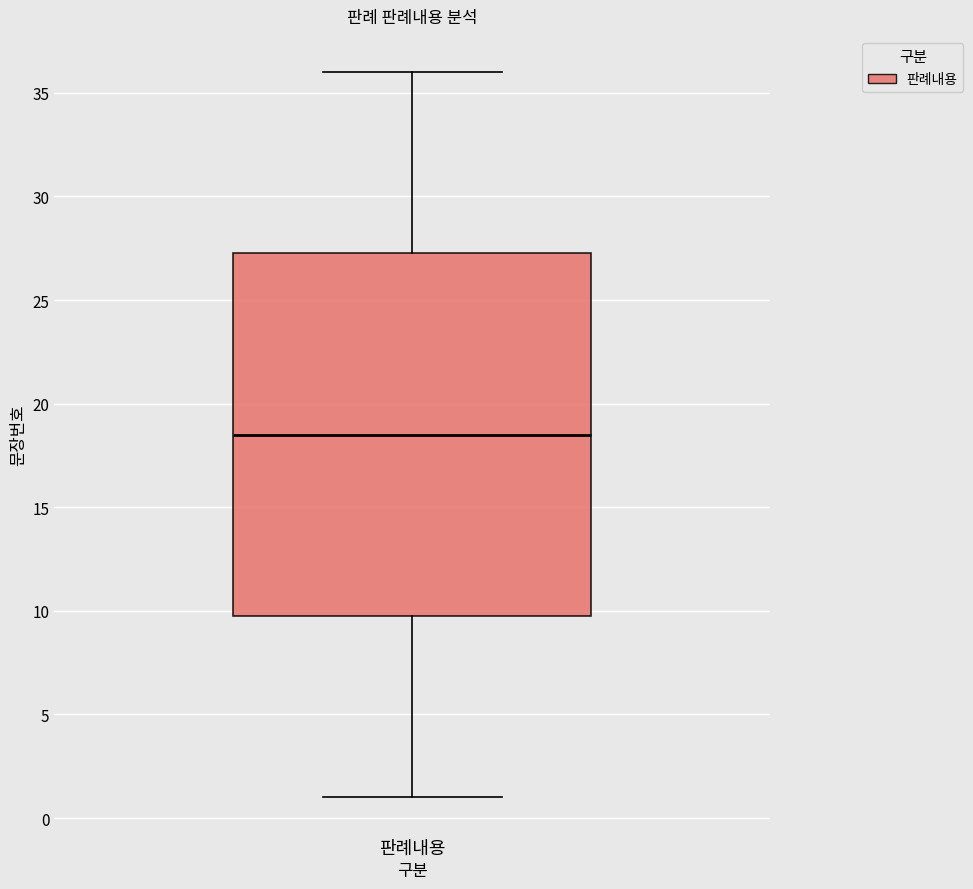

Where does the median line of the box for 판례내용 sit on the y-axis? The values are not printed on the chart, so give them approximately, as read against the axis.

18.5